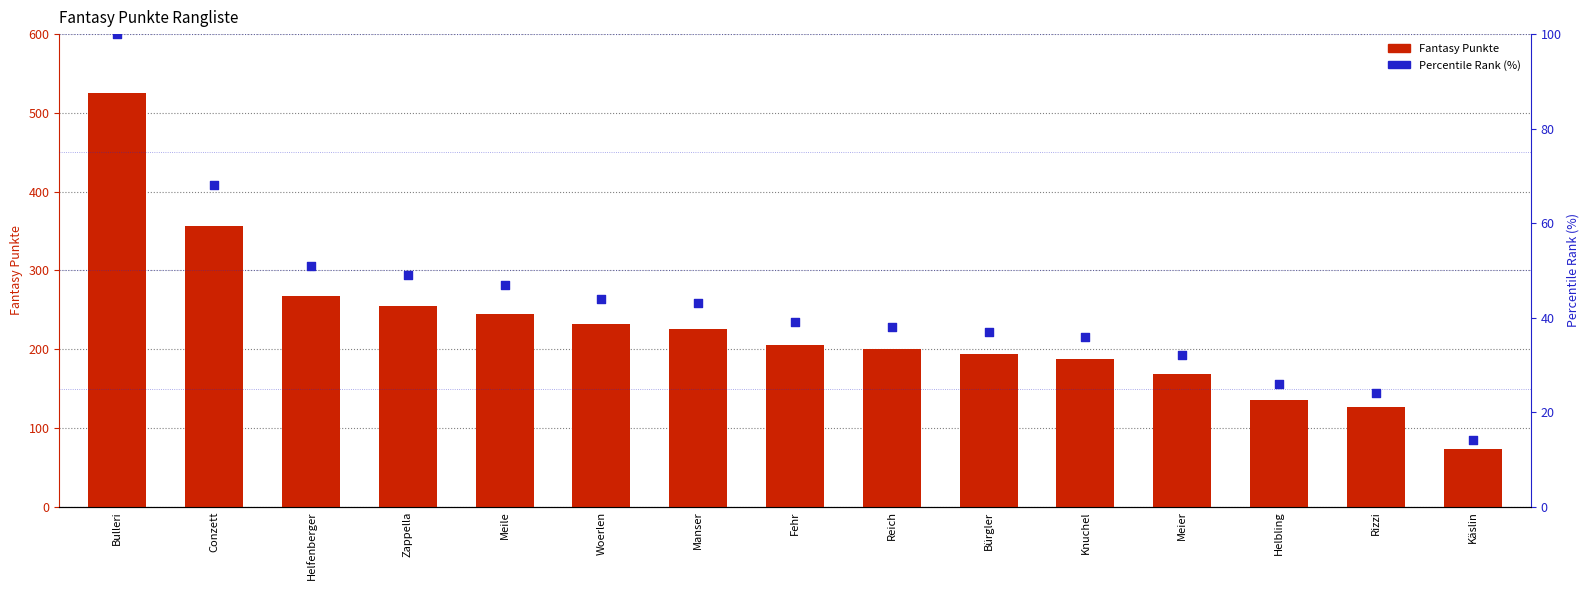

At how many categories does at least one series exceed 289?

2